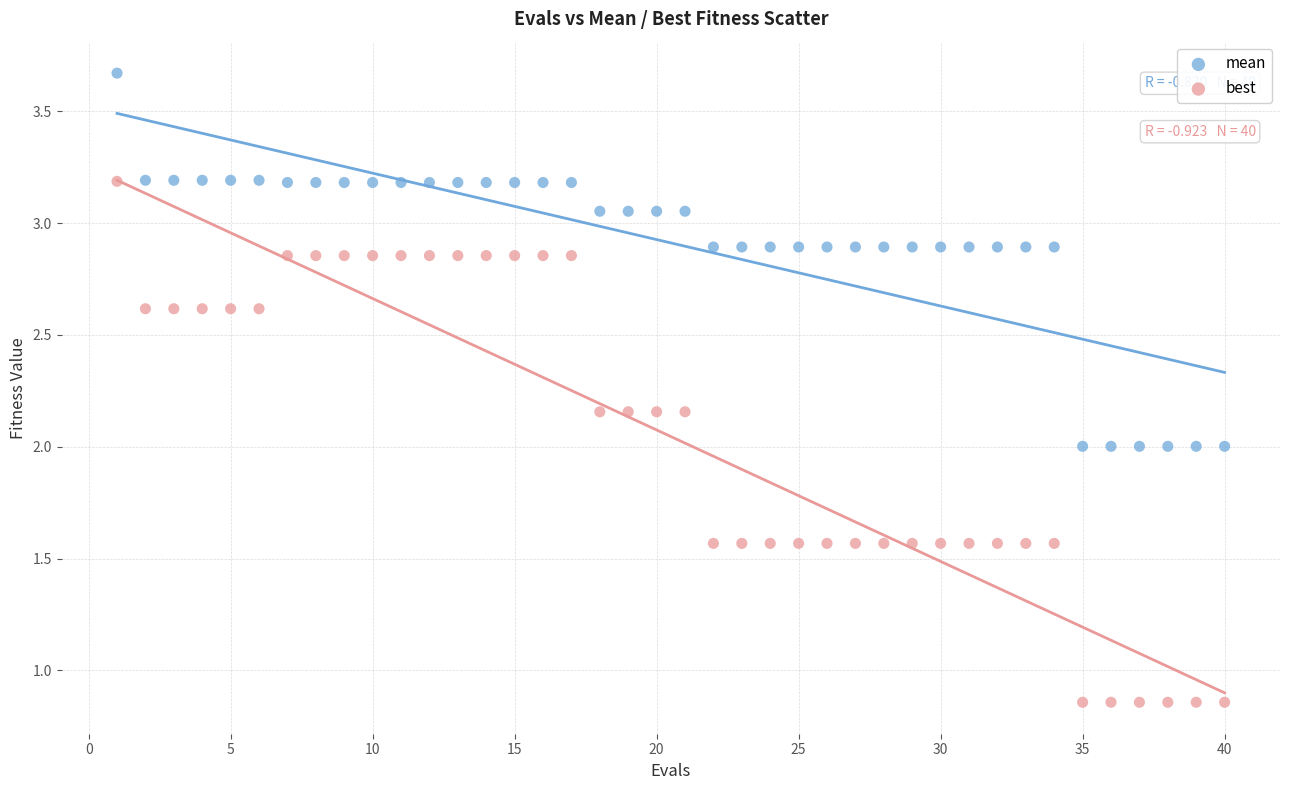

What are all the series names shown in the legend?

mean, best